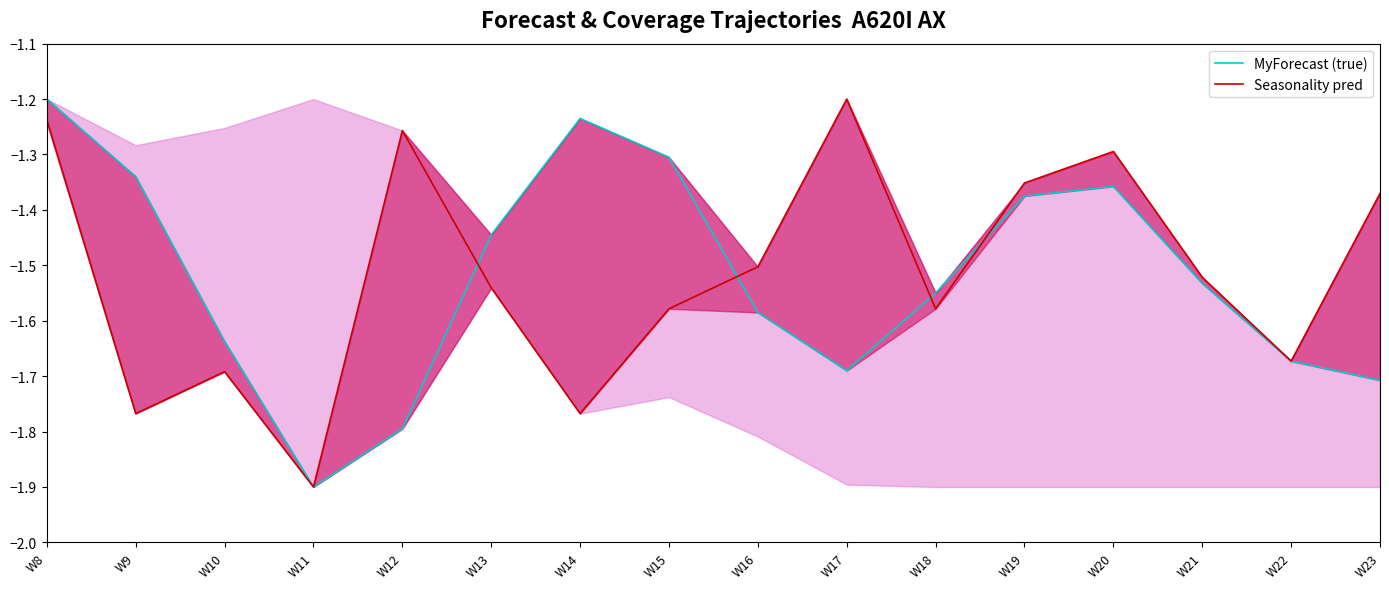

Does the chart display data point markers on the line(s)?

No